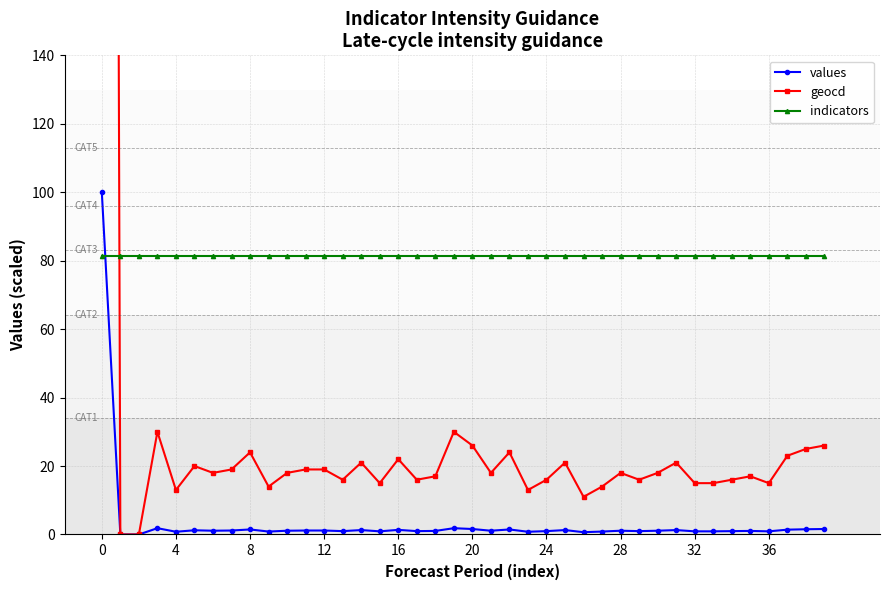

What is the highest value of the indicators series?

81.2